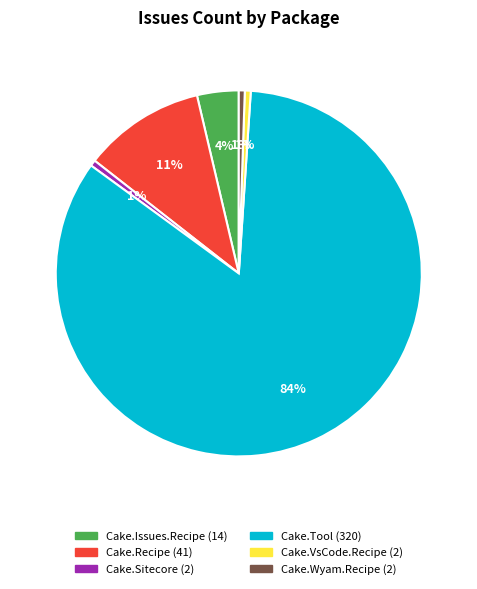

Is there any slice that represents more than half of the pie?

Yes